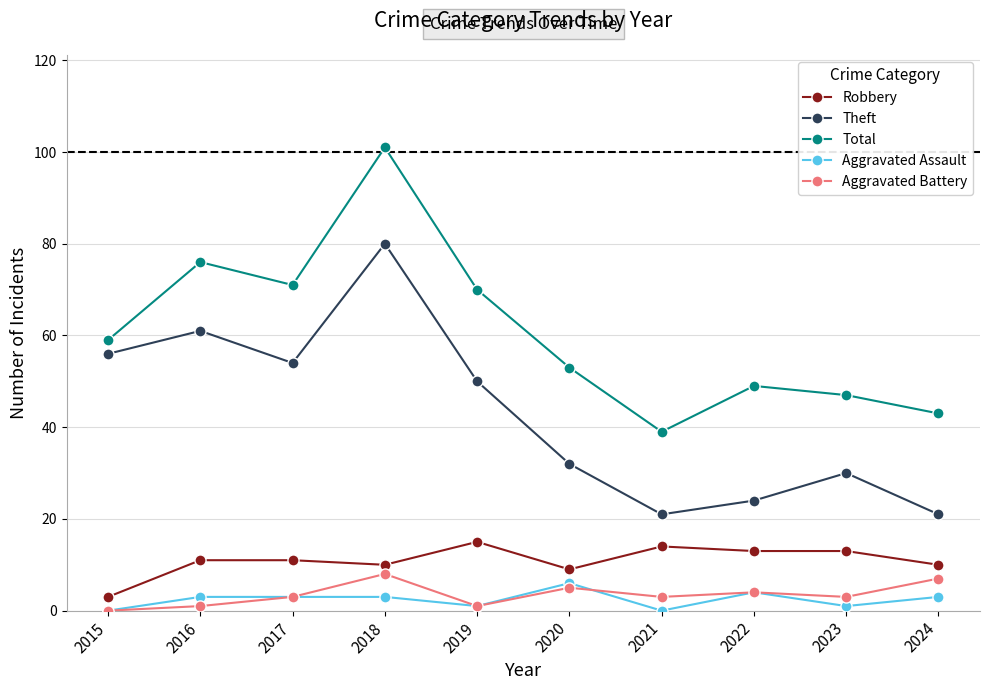

Is this an area chart (filled region under the line)?

No